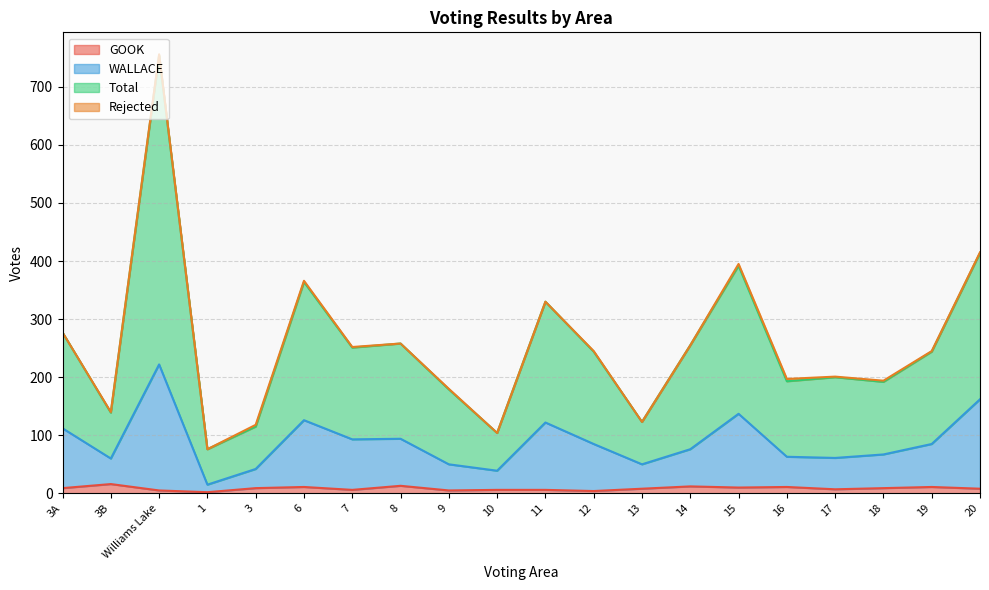

True or false: Total has a value of 201 at 17.

True